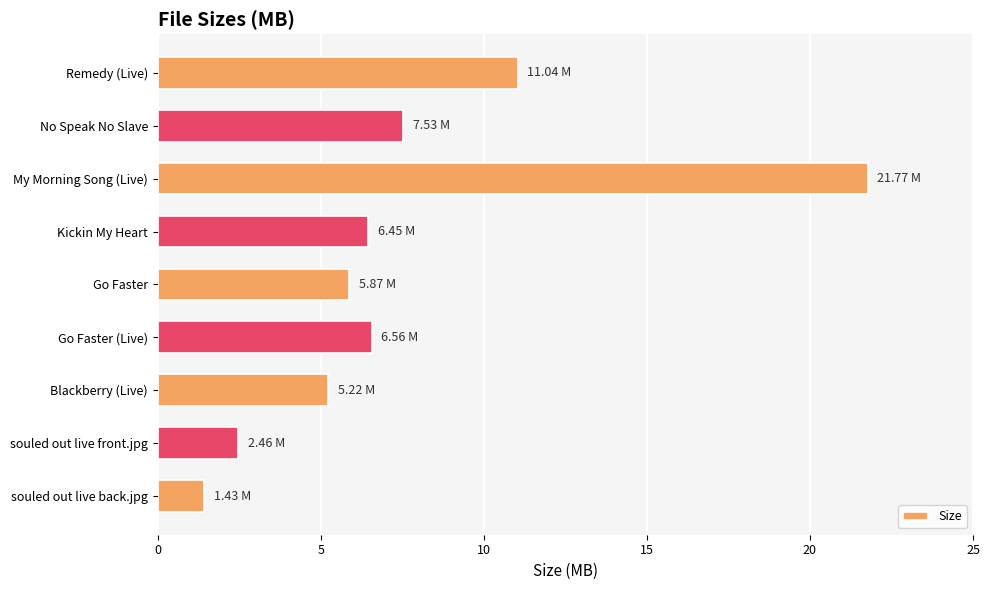

Which has a higher value, Remedy (Live) or Go Faster?

Remedy (Live)